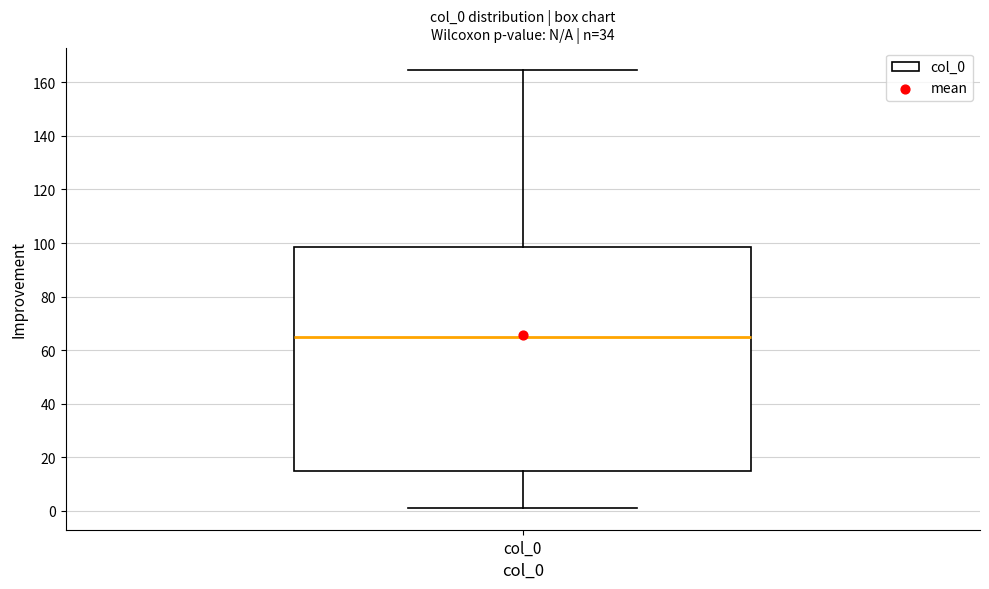

Read this box plot against the y-axis: the position of the median line, the range covered by the box, and the ends of both whiskers. The values are not printed on the chart, so give them approximately, as read against the axis.

median 64, box 14 to 98, whiskers 2 to 164